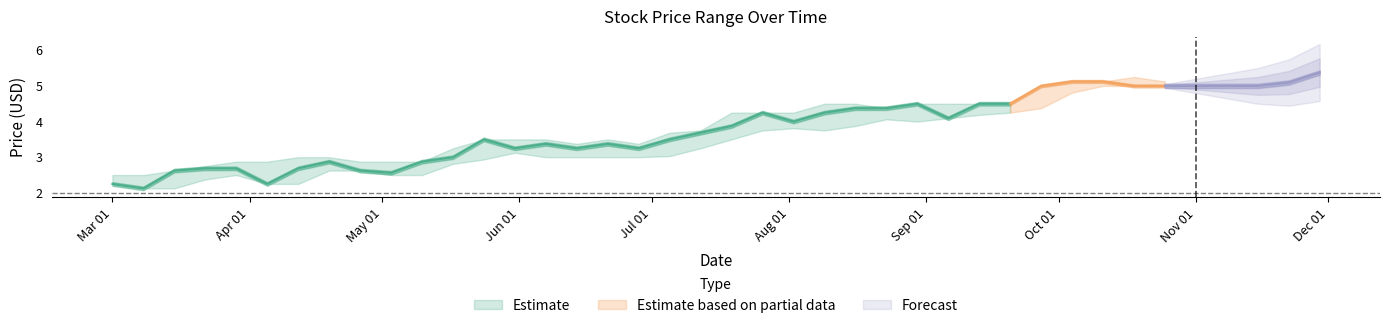

At which category is the sum across all series the highest?

39